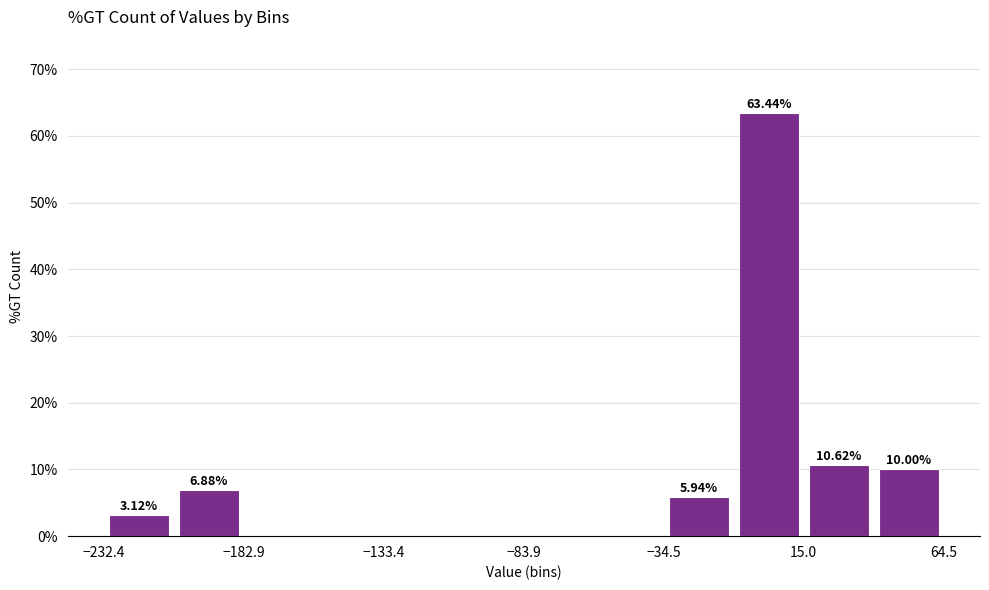

Over which range of the x-axis is the bar tallest?

-10 to 15